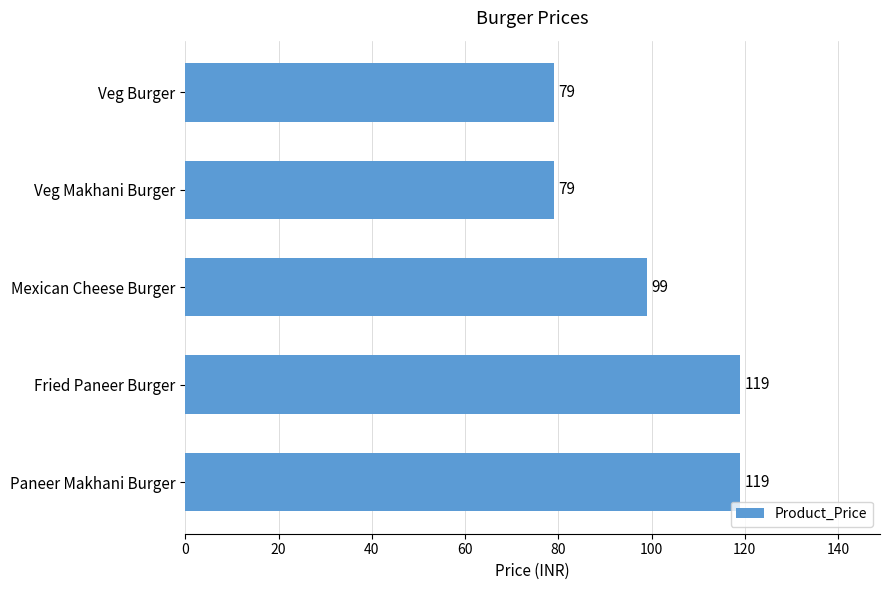

At which label is the value closest to 99?

Mexican Cheese Burger